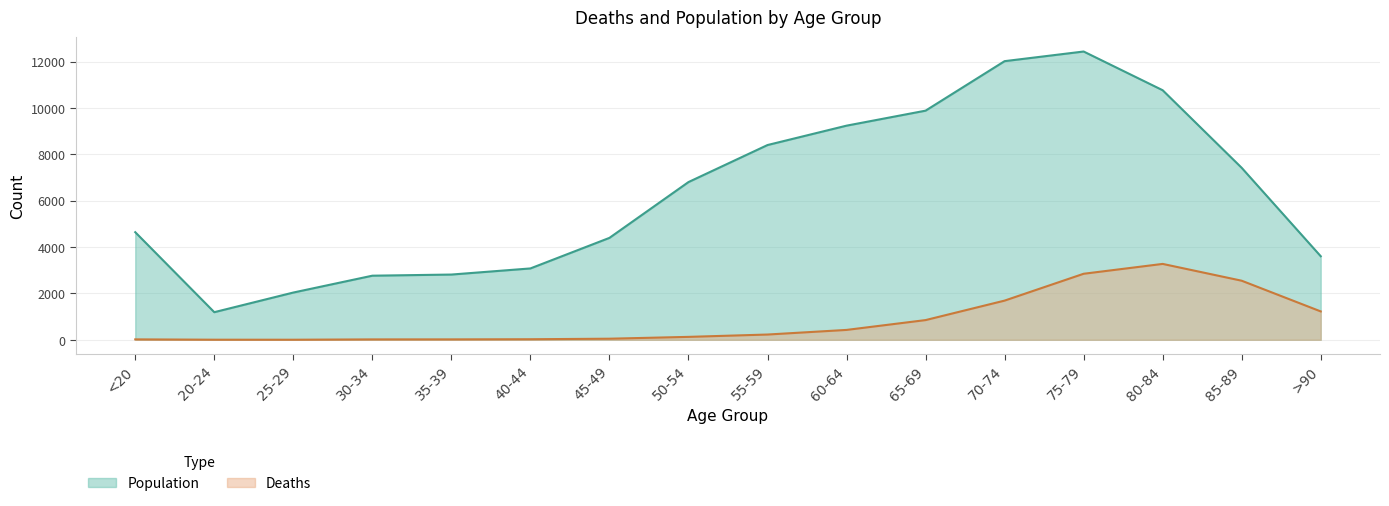

Rank the series by their average value, from highest to lowest.

Population, Deaths